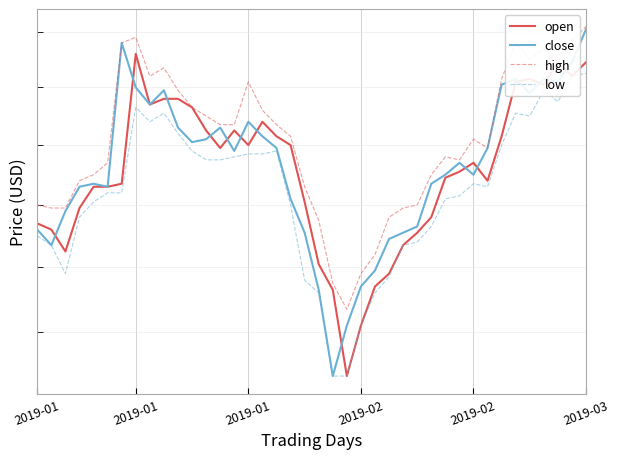

What is the value of the close point at the 36th from the left?

5.4